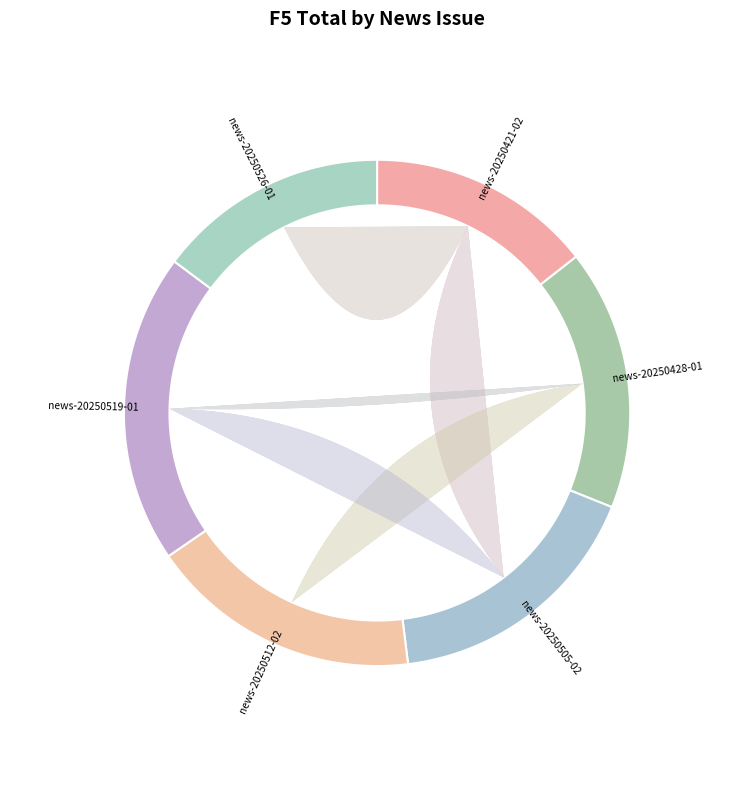

Which category has the smallest portion of the pie?

news-20250421-02.html